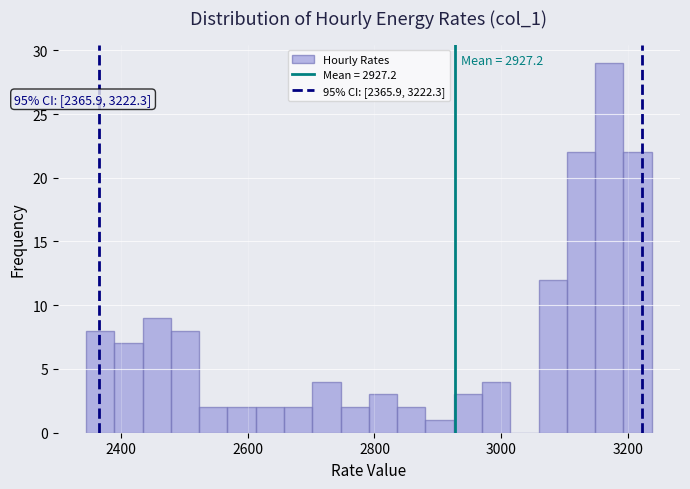

Around what value on the x-axis is the tallest bar? Give the approximate position of its centre, as read against the axis.

3180